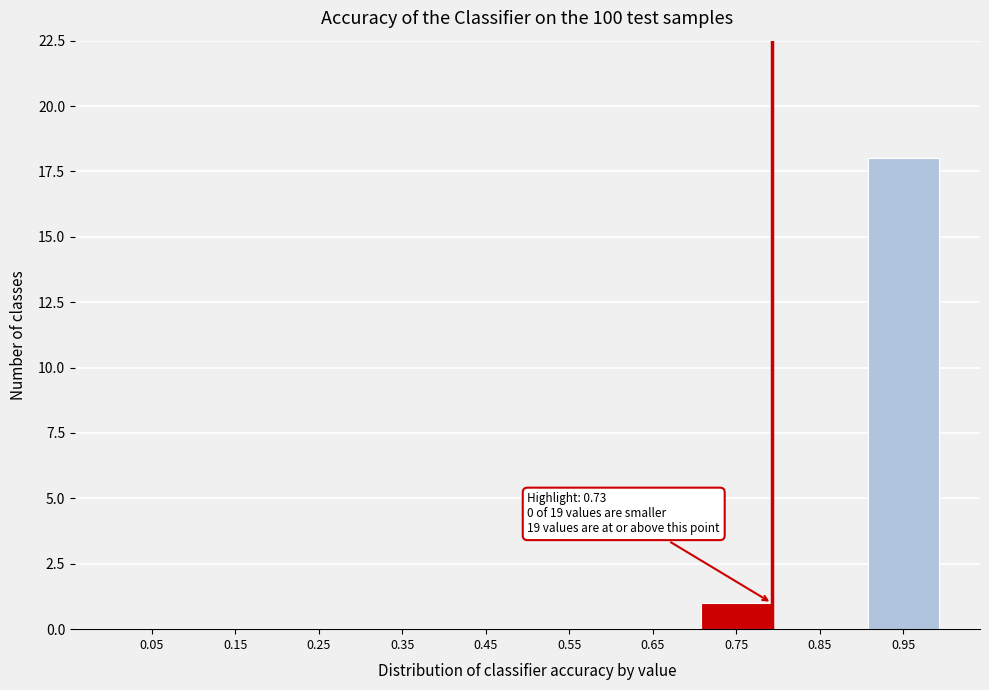

Reading left to right, transcribe all the data shown in this chart.

0.05=0	0.15=0	0.25=0	0.35=0	0.45=0	0.55=0	0.65=0	0.75=1	0.85=0	0.95=18